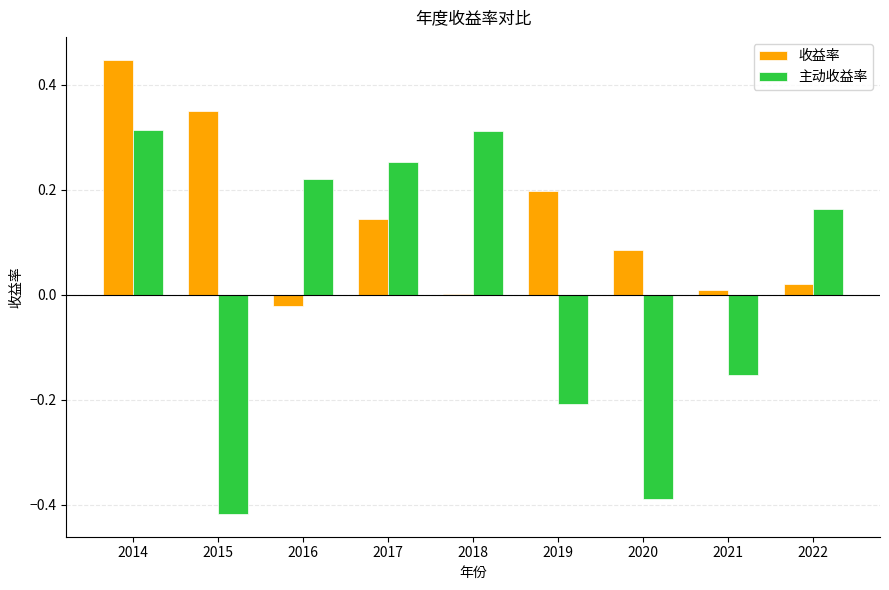

Is the value of 主动收益率 at 2020 greater than the value of 收益率 at 2018?

No